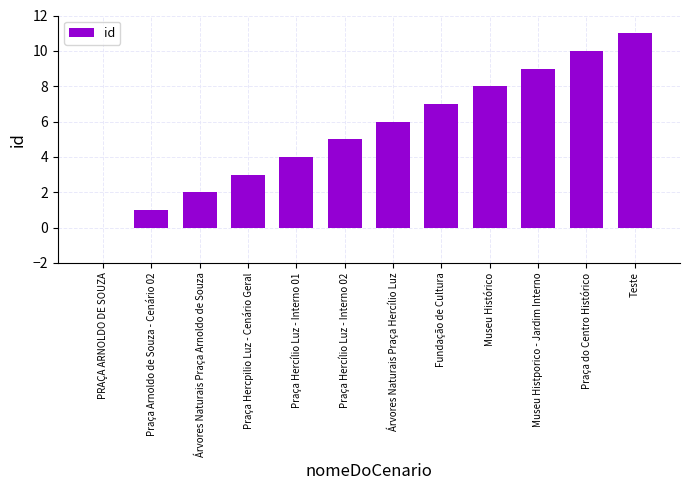

Count the number of data series in this chart.

1